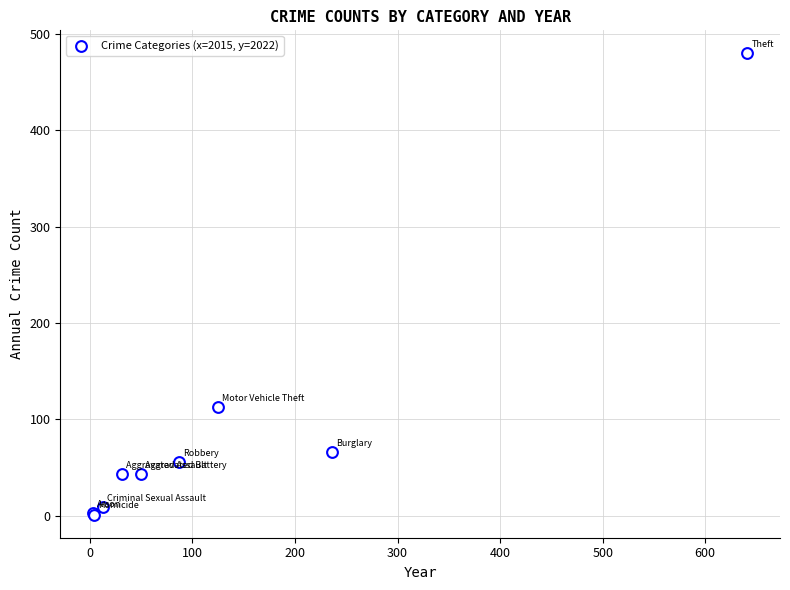

What Y value in the scatter plot is closest to 240?

113